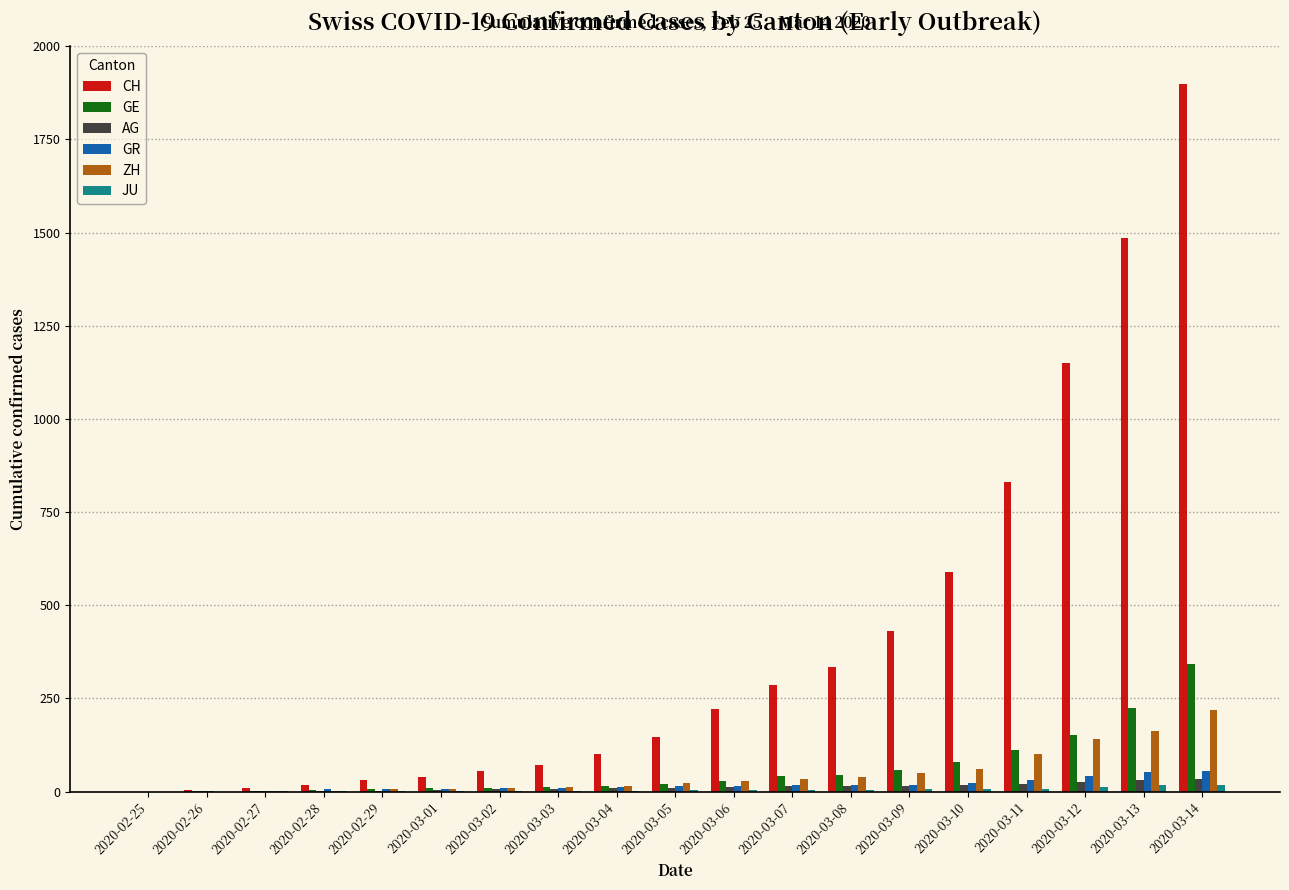

At which category is the sum across all series the highest?

2020-03-14